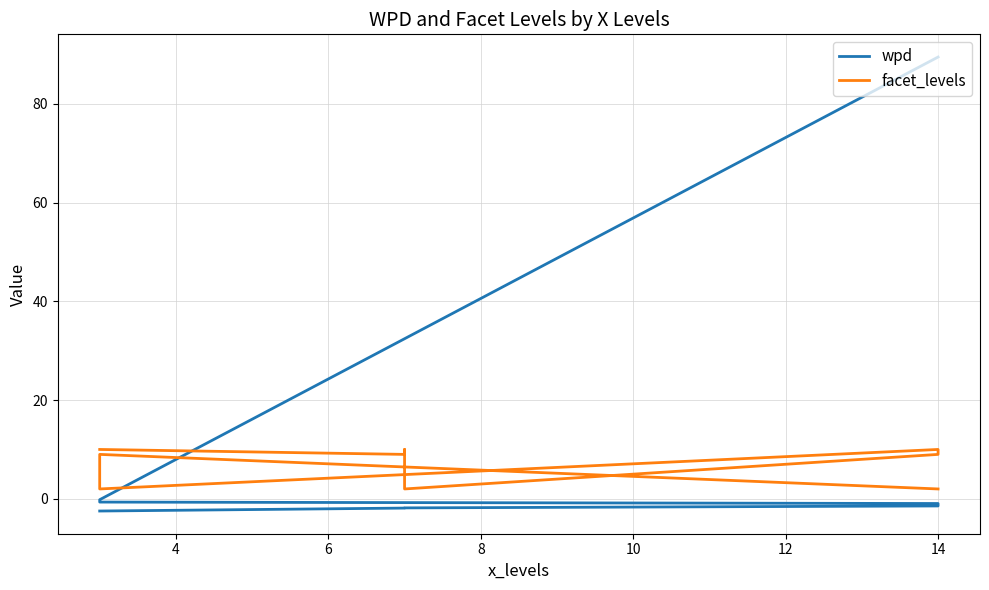

Which category has the highest value across all series?

14